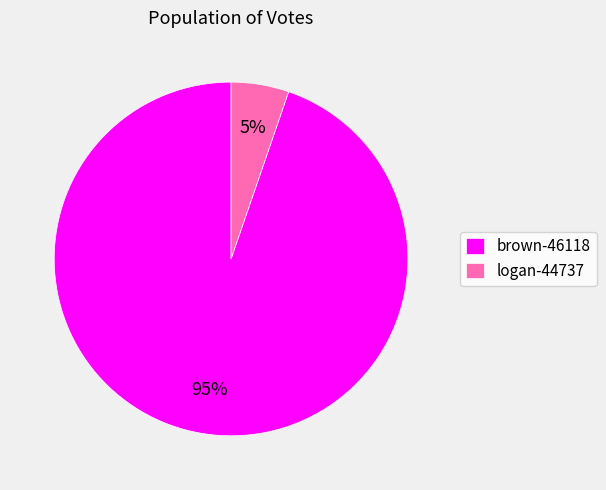

Between logan-44737 and brown-46118, which is larger?

brown-46118